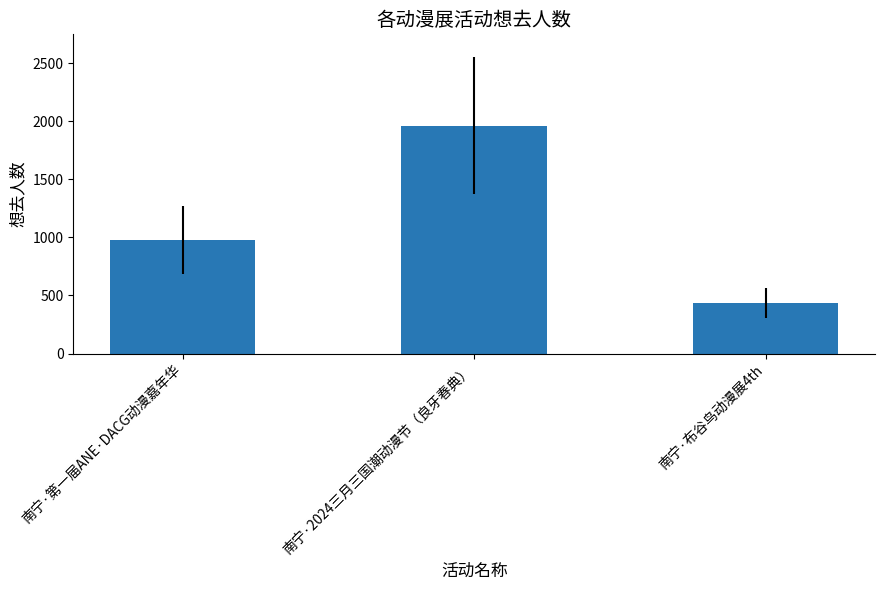

Reading left to right, extract all data points from this chart.

975	1964	433